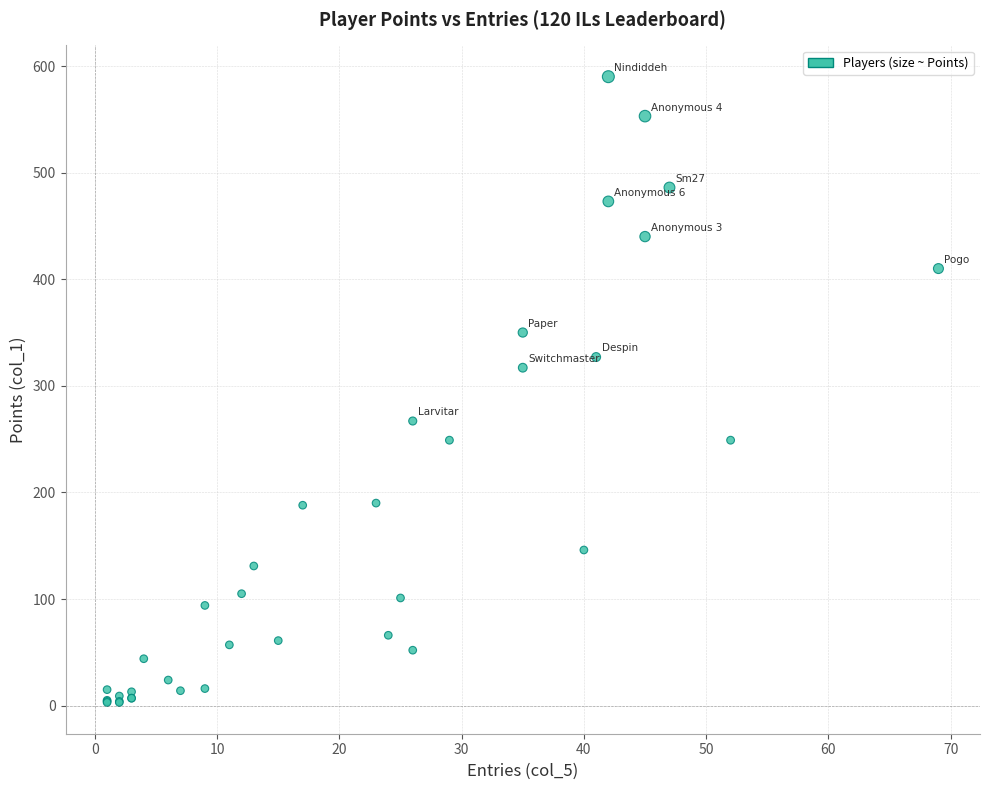

What Y value in the scatter plot is closest to 296?

317